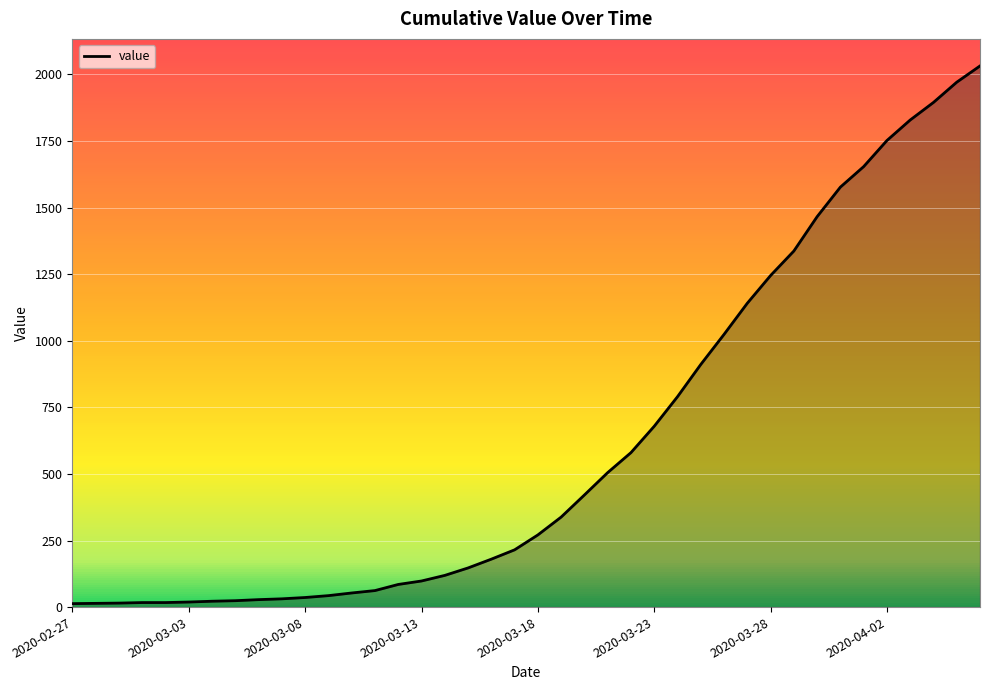

What is the greatest value displayed?

2032